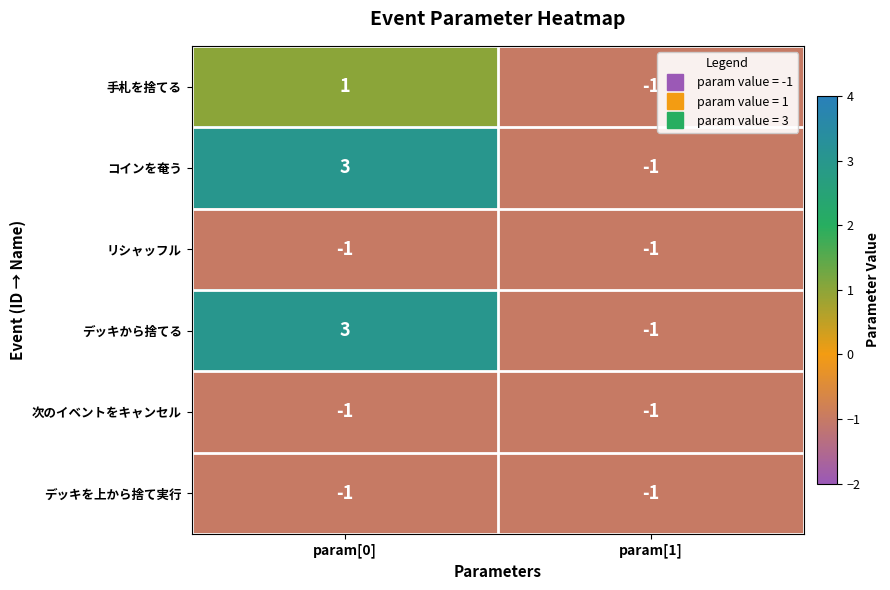

What is the minimum value shown in the chart?

-1